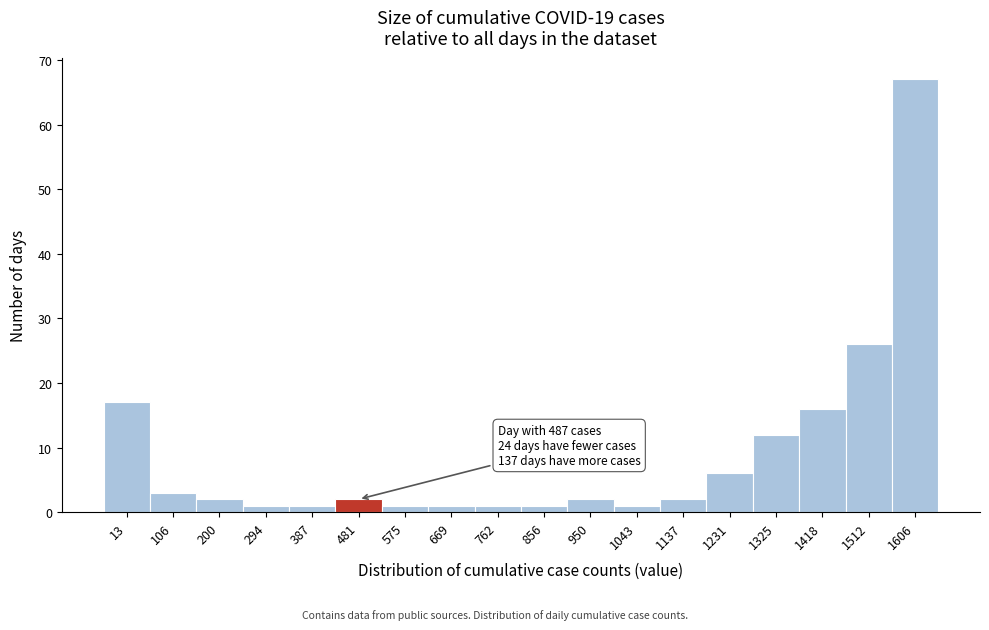

Reading left to right, what are all the values shown in this chart?

17	3	2	1	1	2	1	1	1	1	2	1	2	6	12	16	26	67